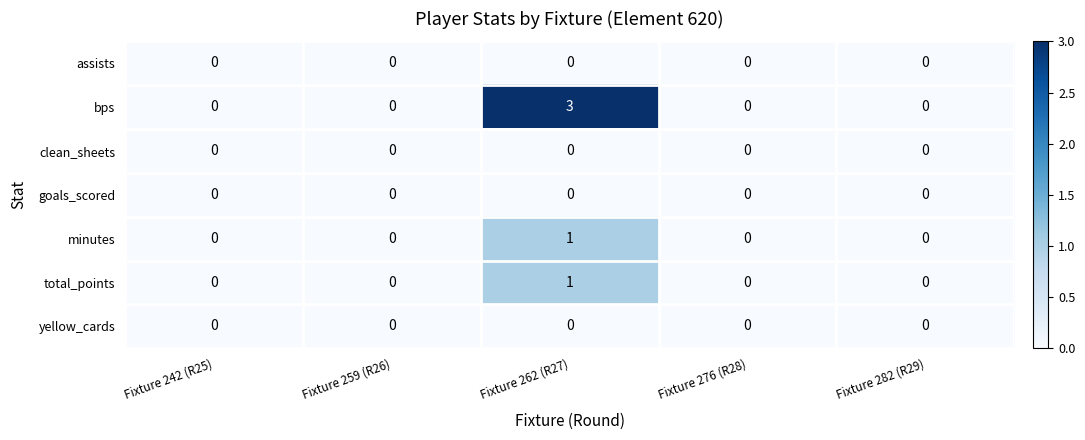

The total_points series shows 1 at Fixture 276 (R28). True or false?

False